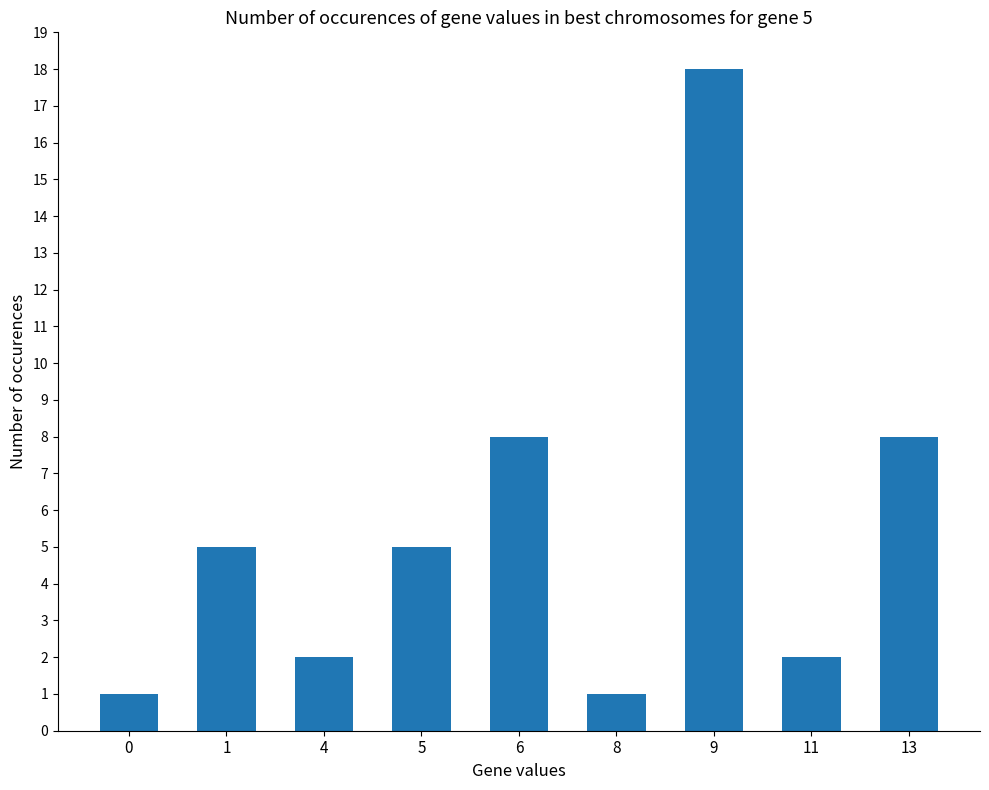

What is the difference between the values at 9 and 1?

13